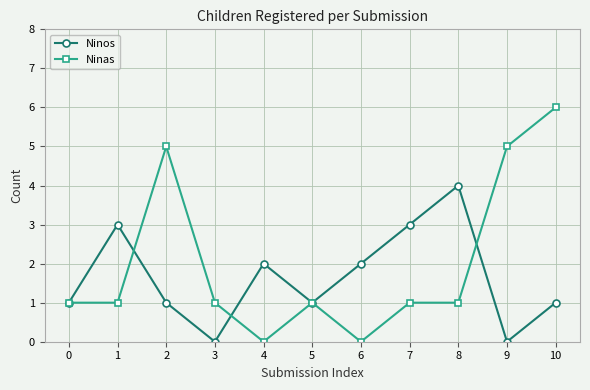

Is this an area chart (filled region under the line)?

No